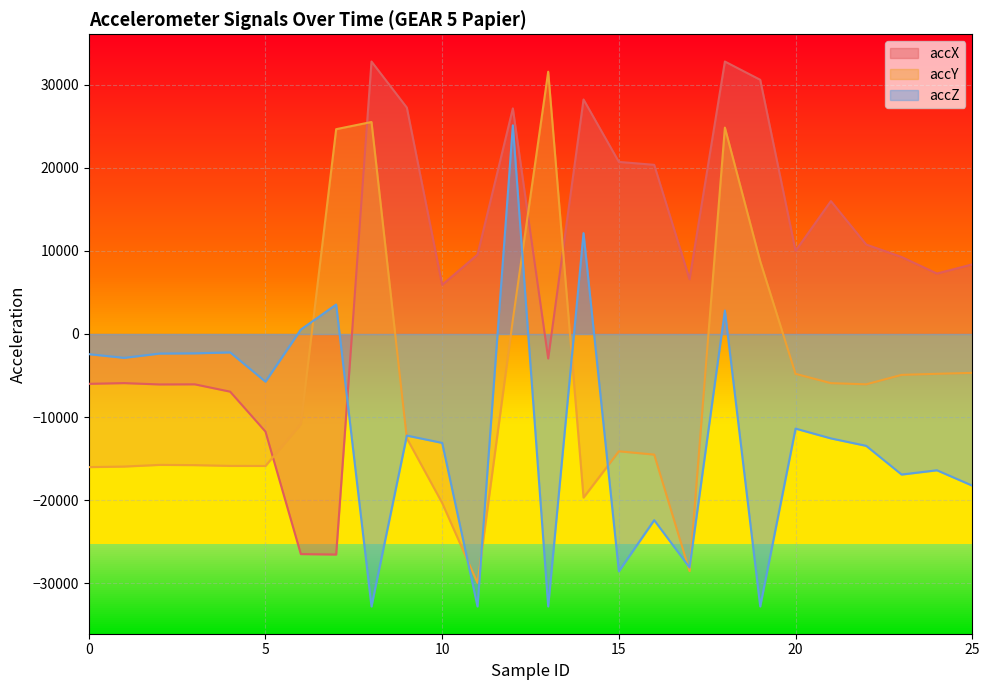

Reading left to right, transcribe all the data shown in this chart.

accX: -5992	-5904	-6064	-6052	-6932	-11736	-26464	-26520	32767	27228	5916	9544	27132	-2944	28204	20696	20344	6592	32767	30572	9996	15984	10756	9264	7272	8372
accY: -16008	-15940	-15740	-15768	-15860	-15868	-10840	24632	25496	-12540	-20320	-29940	1712	31544	-19672	-14104	-14504	-28516	24820	8744	-4792	-5912	-6052	-4916	-4788	-4676
accZ: -2420	-2868	-2352	-2324	-2212	-5732	532	3544	-32768	-12216	-13096	-32768	25096	-32768	12128	-28544	-22388	-28076	2820	-32768	-11376	-12556	-13452	-16900	-16388	-18236